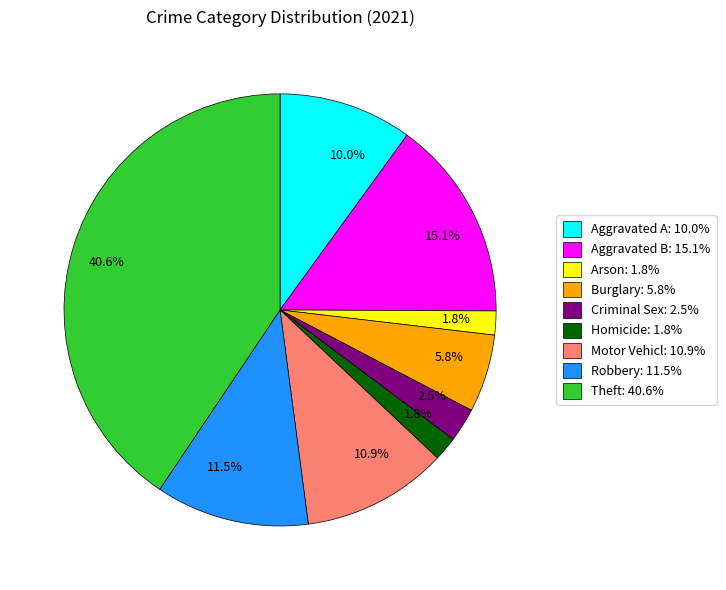

Is there any slice that represents more than half of the pie?

No